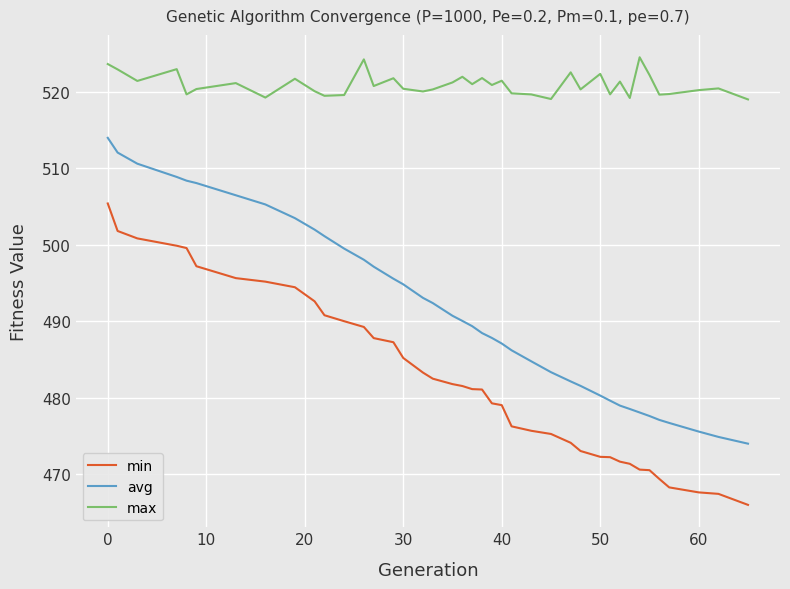

Which series has the widest spread of values?

avg